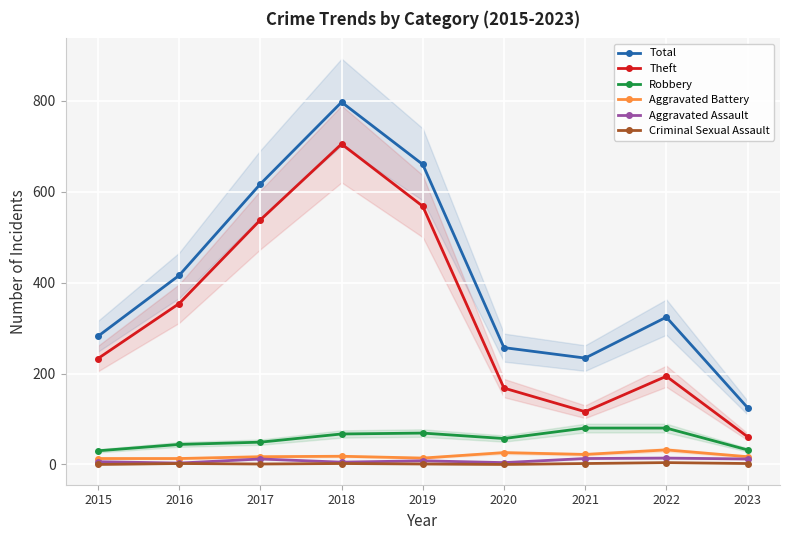

How many interior local valleys does the Theft series have?

1